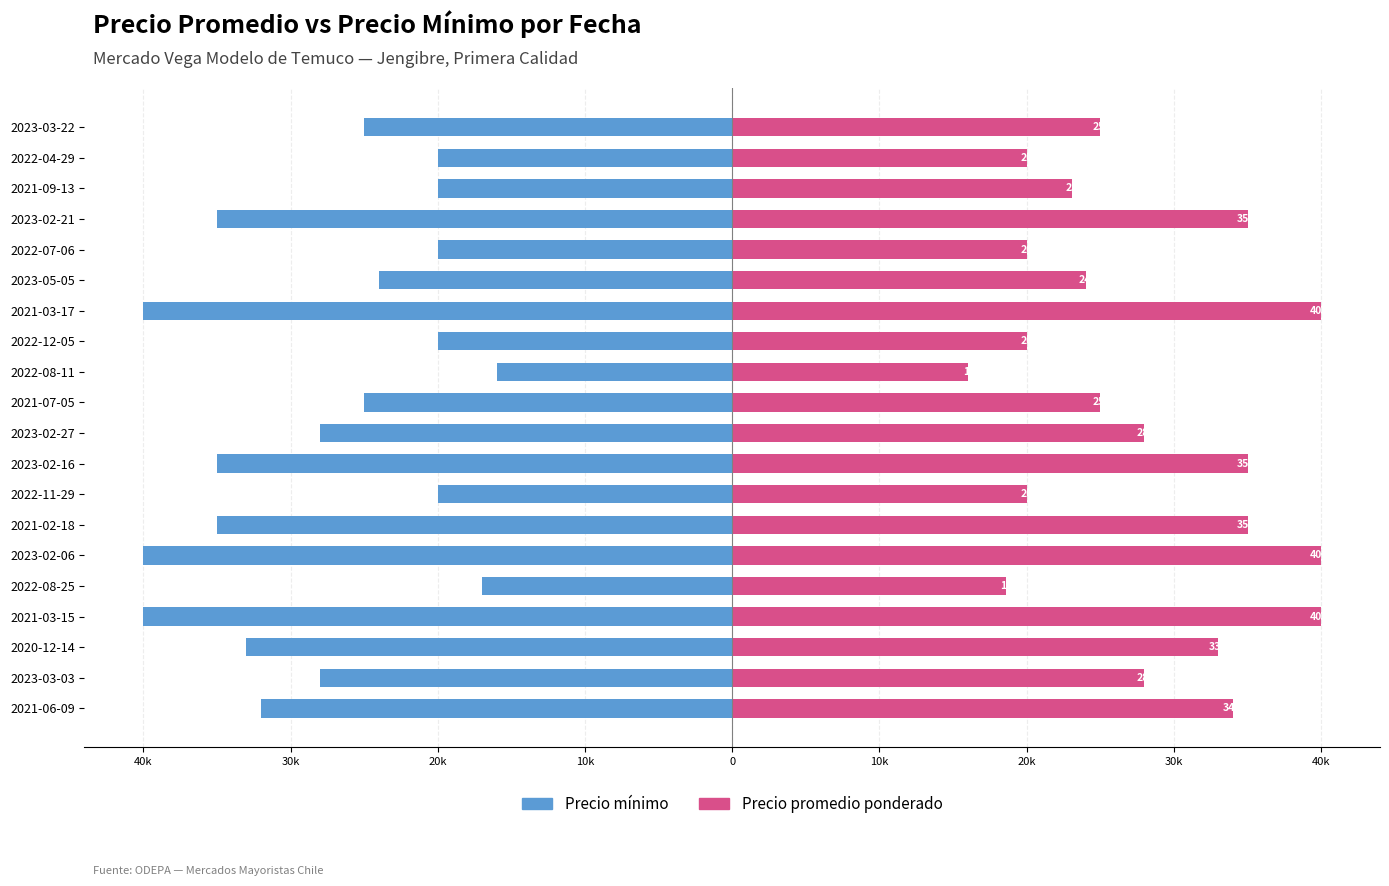

List the series in order of their overall mean, highest first.

Precio promedio ponderado, Precio mínimo